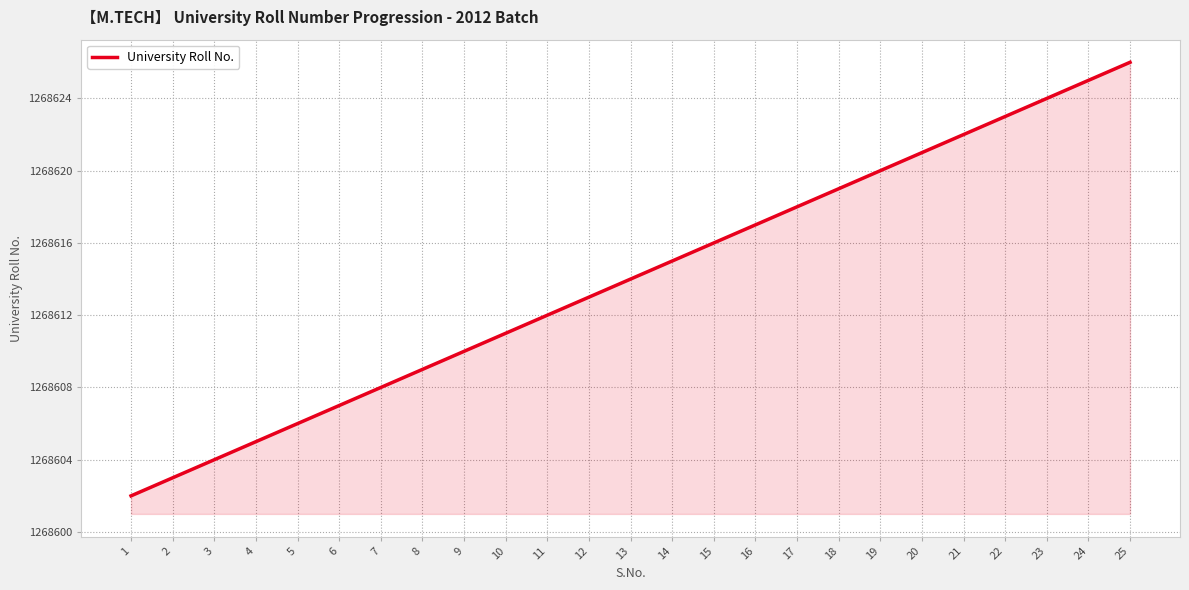

What is the sum of the values at 14 and 7?

2537223